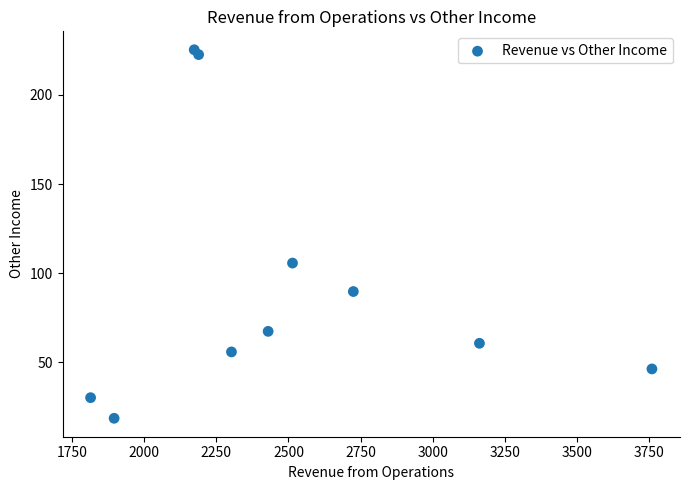

What is the average Y value?

92.3